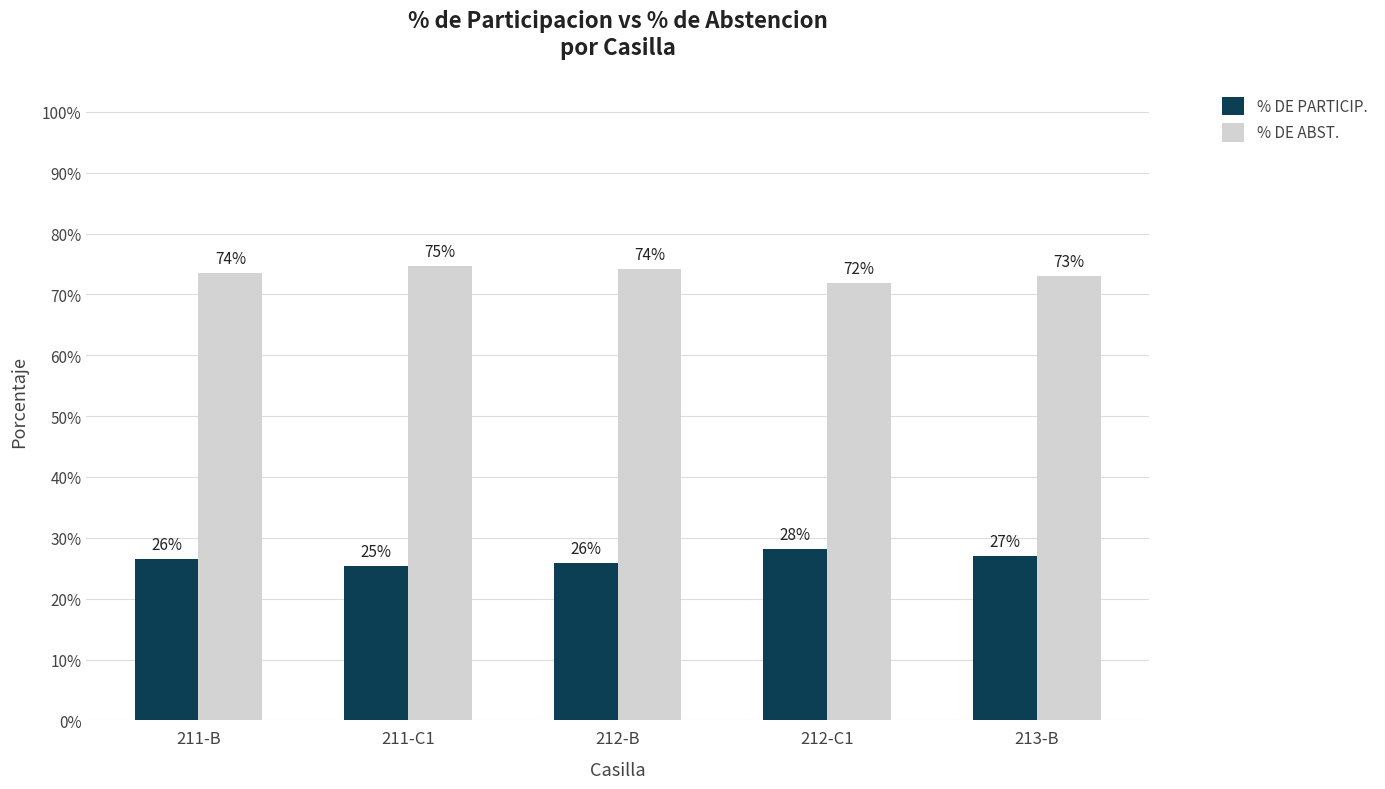

Is the value of % DE PARTICIP. at 211-B greater than the value of % DE ABST. at 211-B?

No